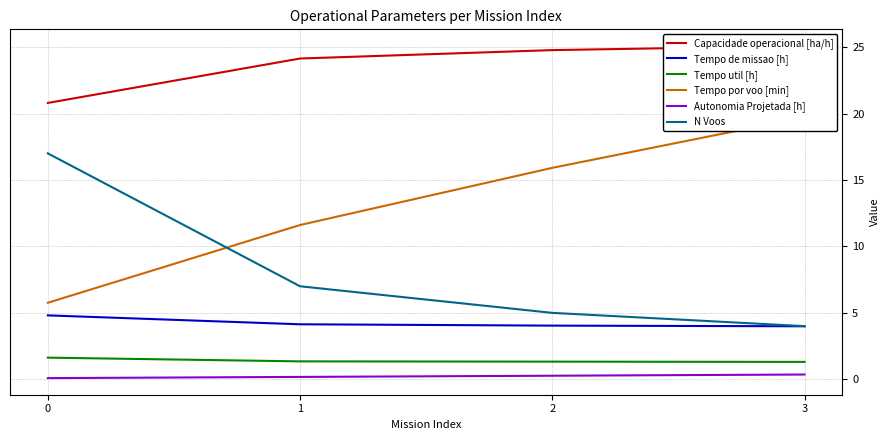

The Tempo por voo [min] series shows 11.6 at 1. True or false?

True